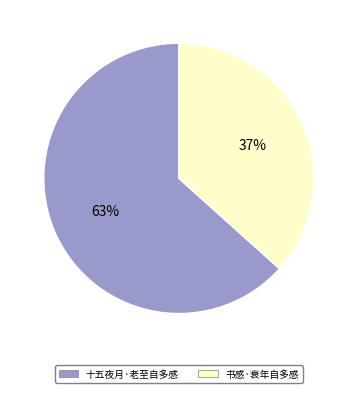

Count the number of slices in the pie.

2